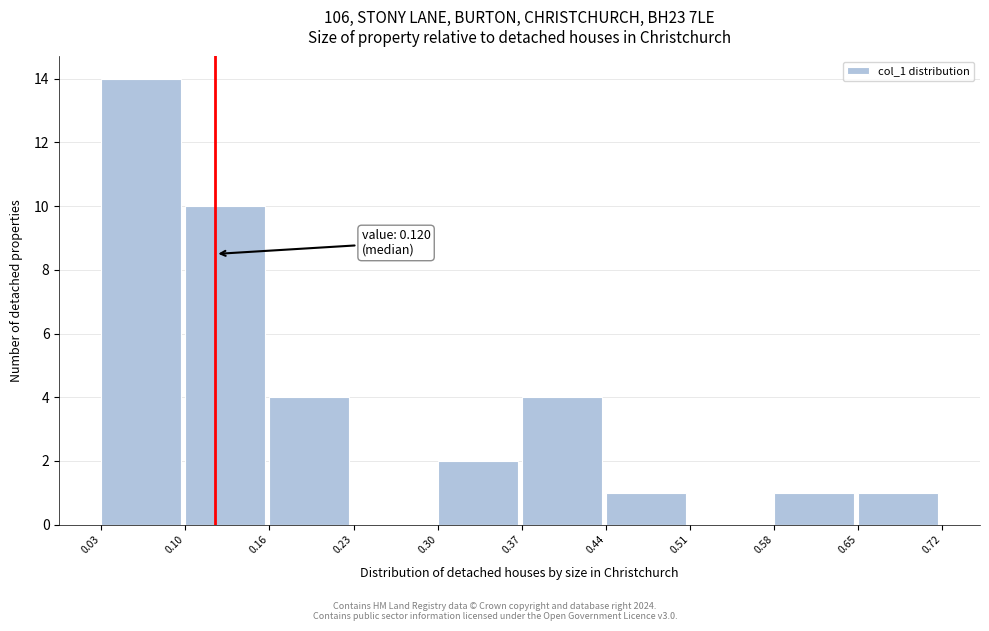

Which range on the x-axis has the tallest bar?

0.03 to 0.10